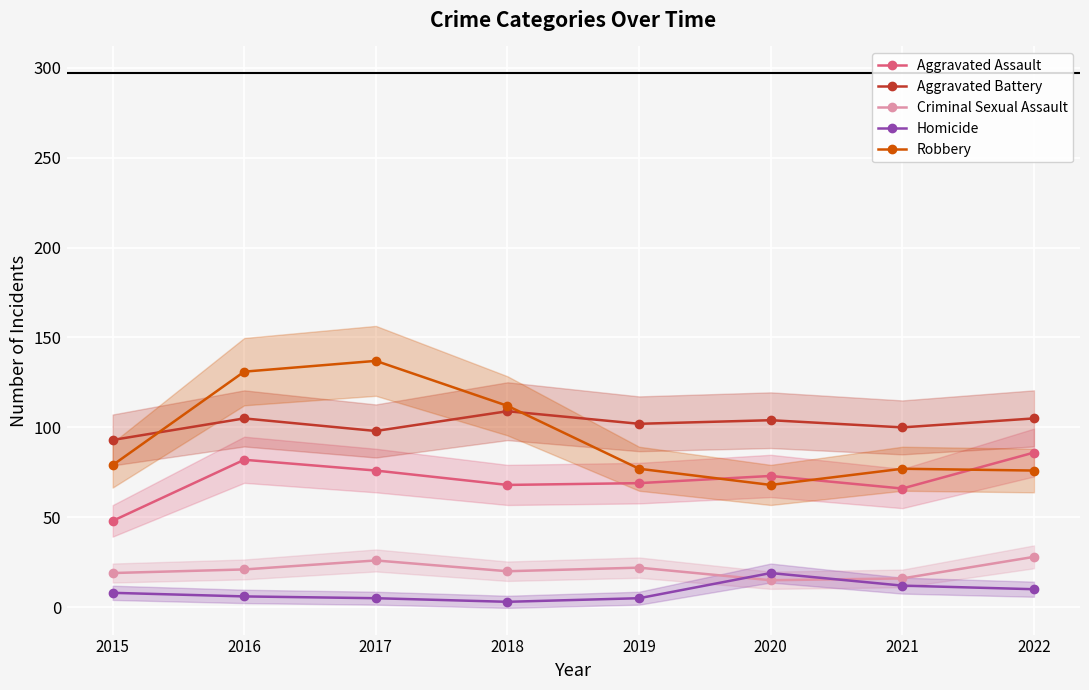

At which category does Aggravated Assault reach its first local peak?

2016